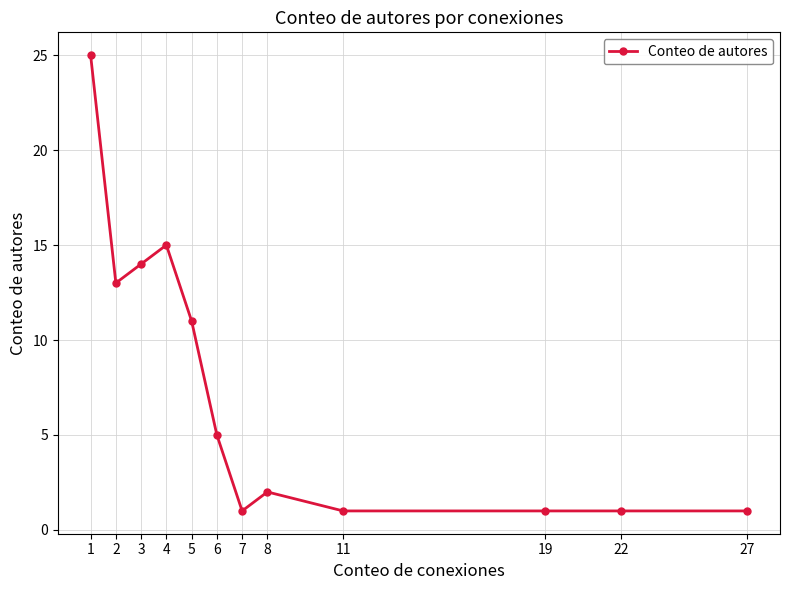

The chart shows a value of 8 at 6. True or false?

False